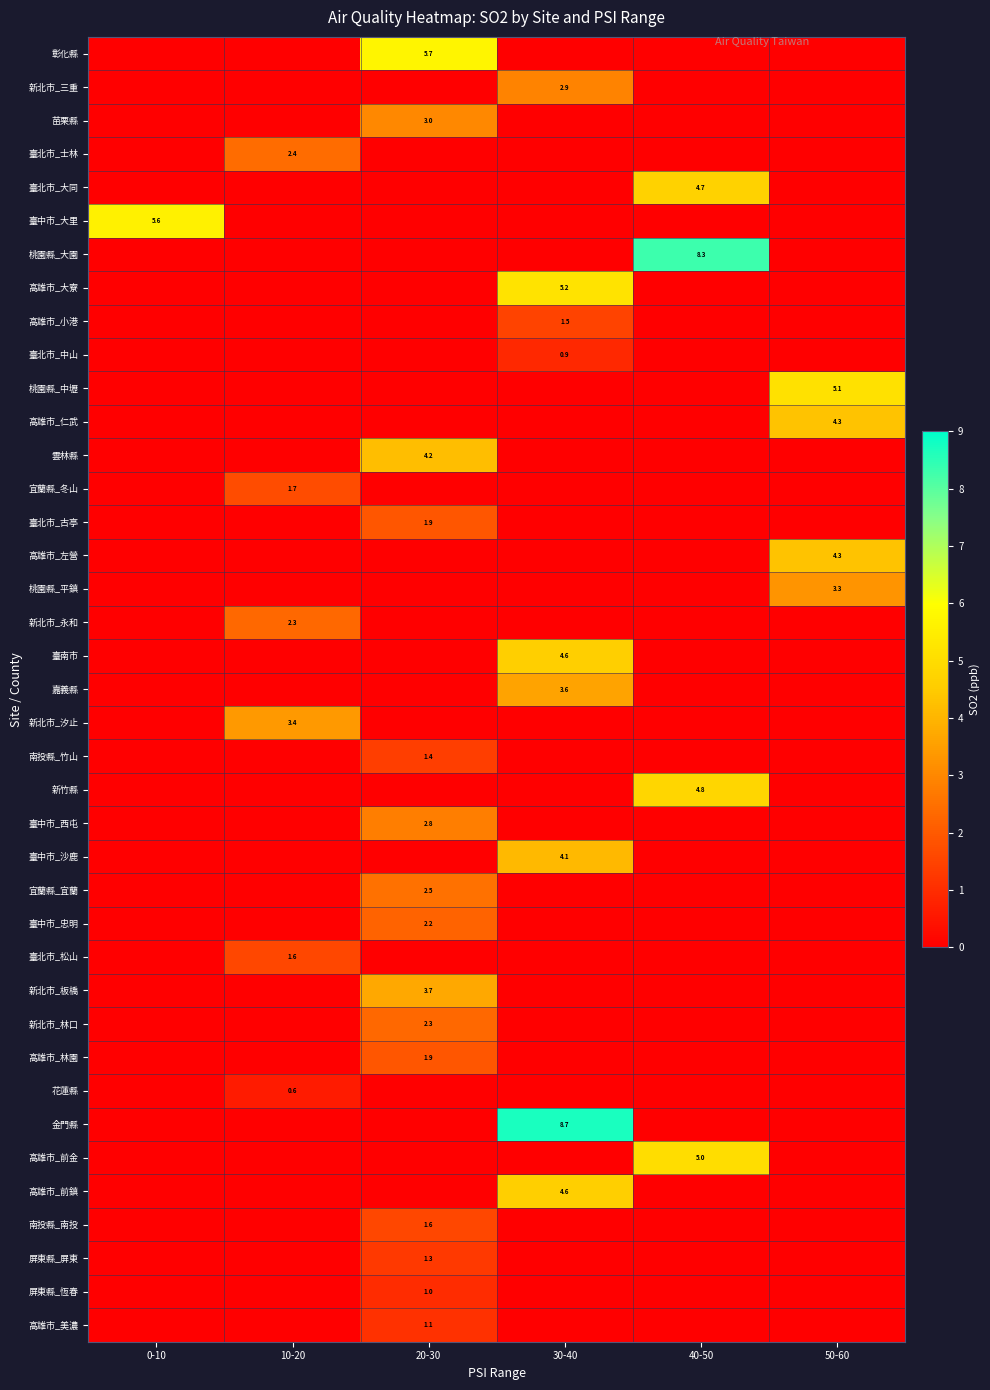

True or false: 桃園縣_大園 has a value of 13.6 at 40-50.

False